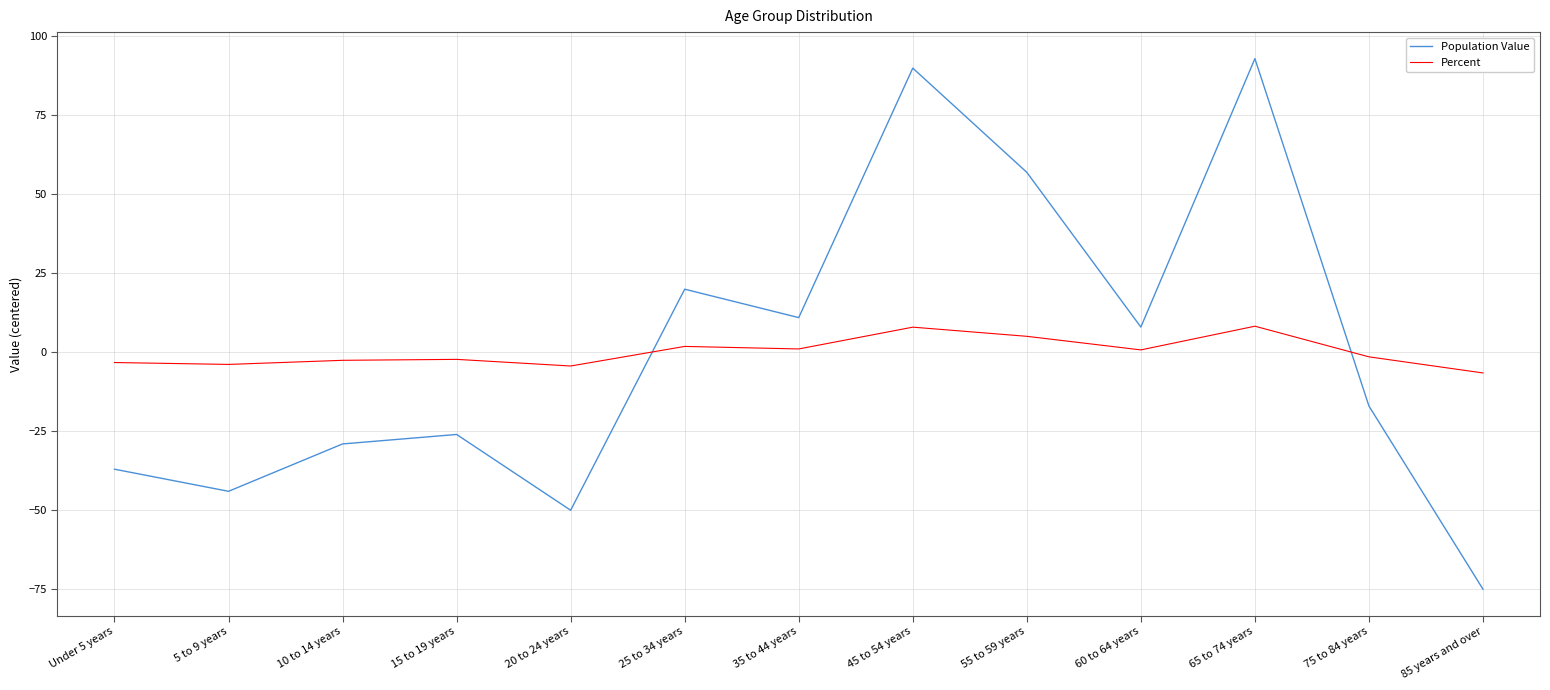

True or false: Population Value and Percent intersect in this chart.

True